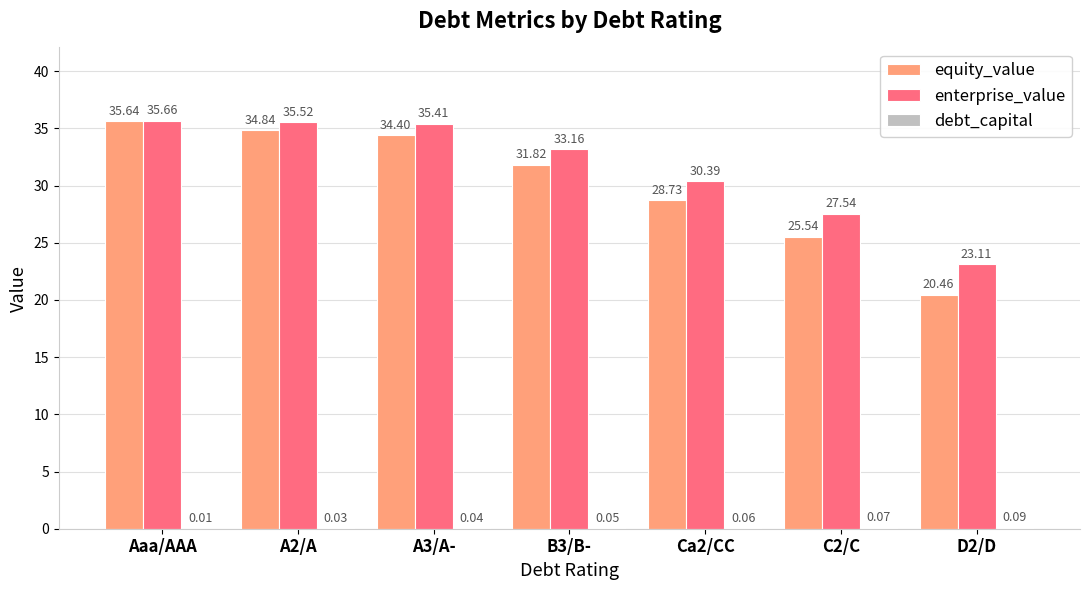

Which category has the highest value in the equity_value series?

Aaa/AAA